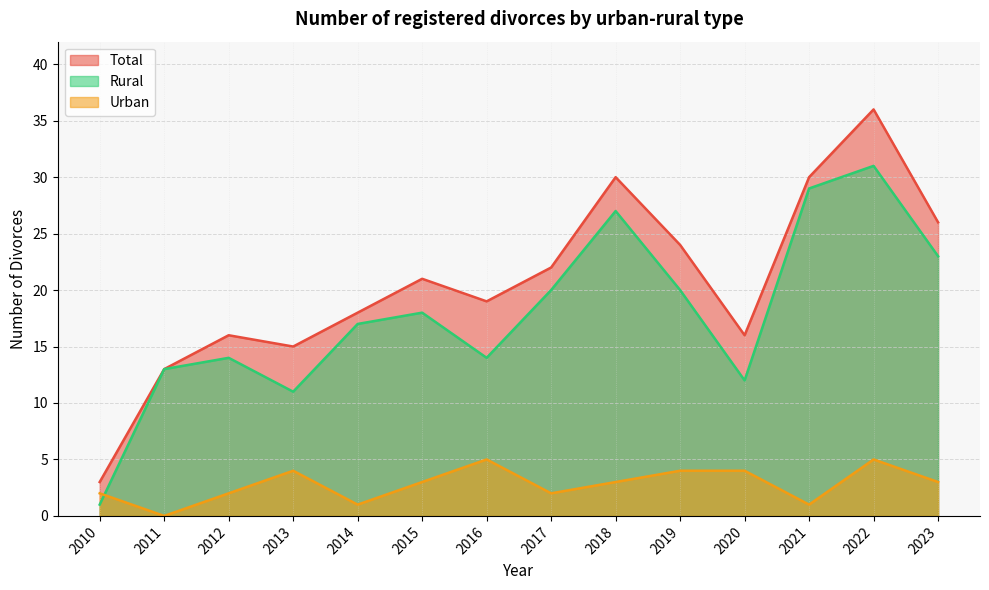

Reading left to right, transcribe all the data shown in this chart.

Total: 2010=3	2011=13	2012=16	2013=15	2014=18	2015=21	2016=19	2017=22	2018=30	2019=24	2020=16	2021=30	2022=36	2023=26
Urban: 2010=2	2011=0	2012=2	2013=4	2014=1	2015=3	2016=5	2017=2	2018=3	2019=4	2020=4	2021=1	2022=5	2023=3
Rural: 2010=1	2011=13	2012=14	2013=11	2014=17	2015=18	2016=14	2017=20	2018=27	2019=20	2020=12	2021=29	2022=31	2023=23